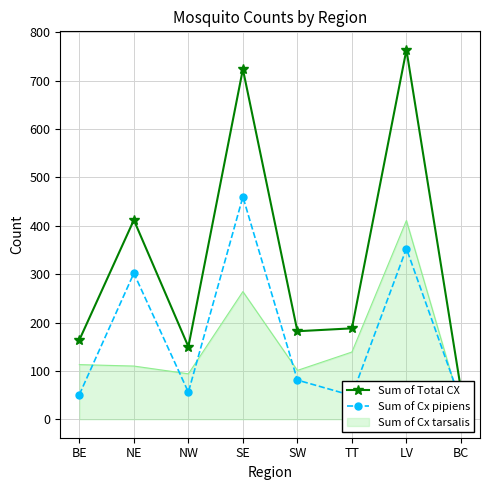

Where is the first local maximum for Sum of Cx pipiens?

NE